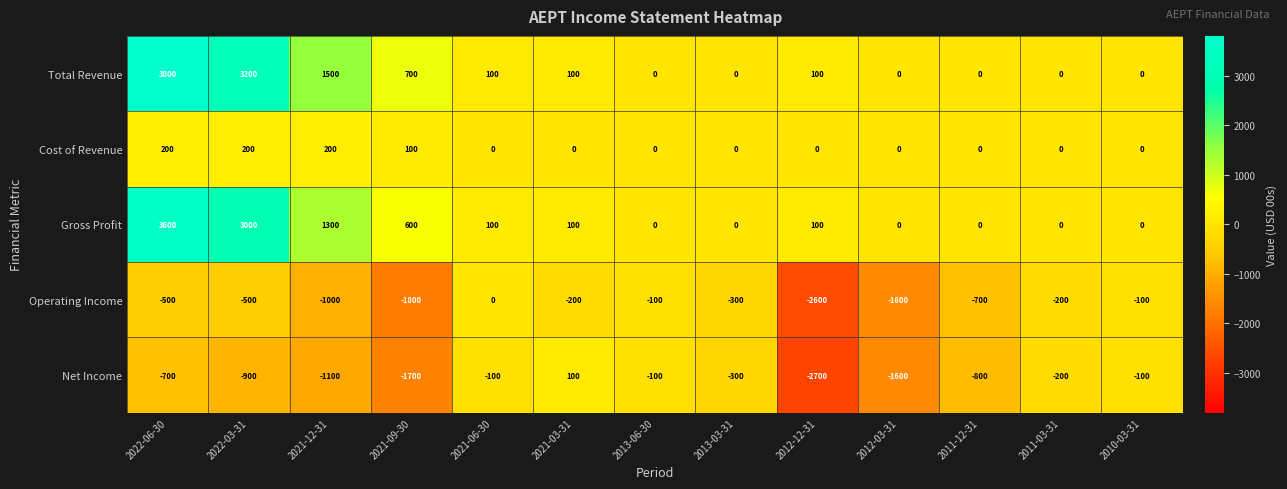

What is the minimum value shown in the chart?

-2700